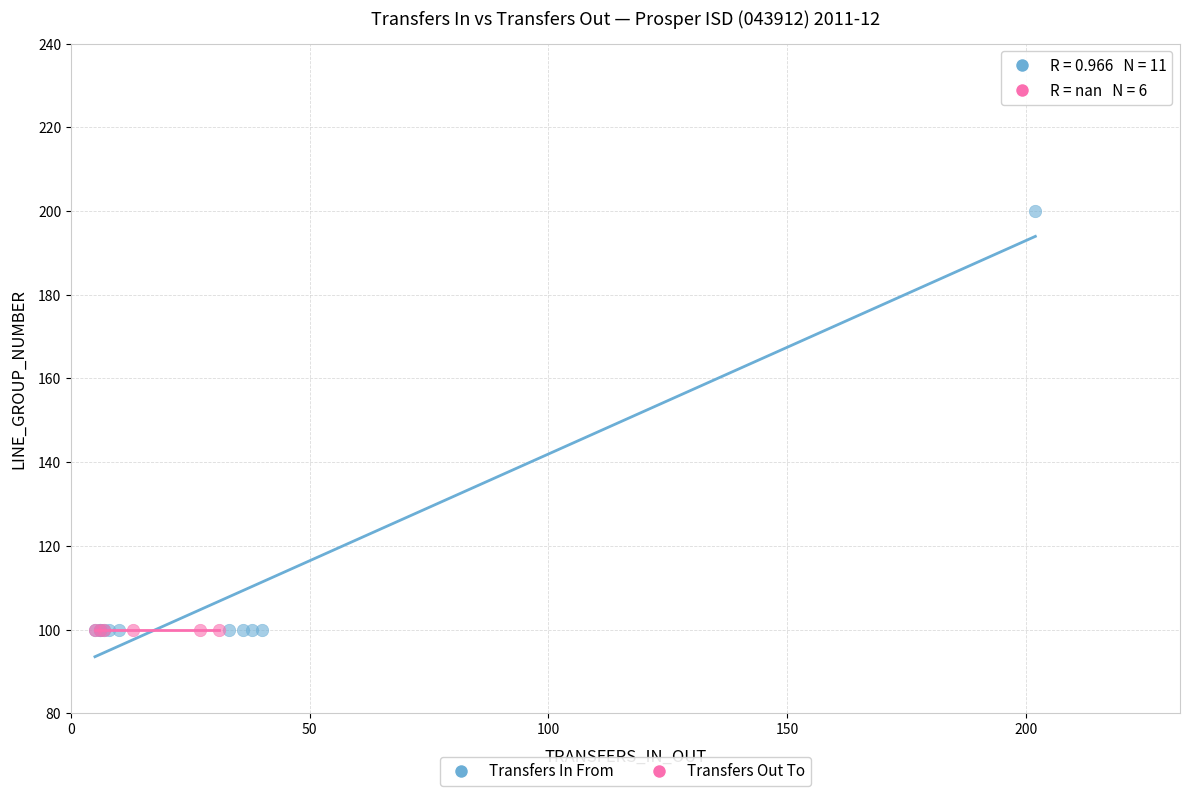

Which series contains the highest Y value?

Transfers In From